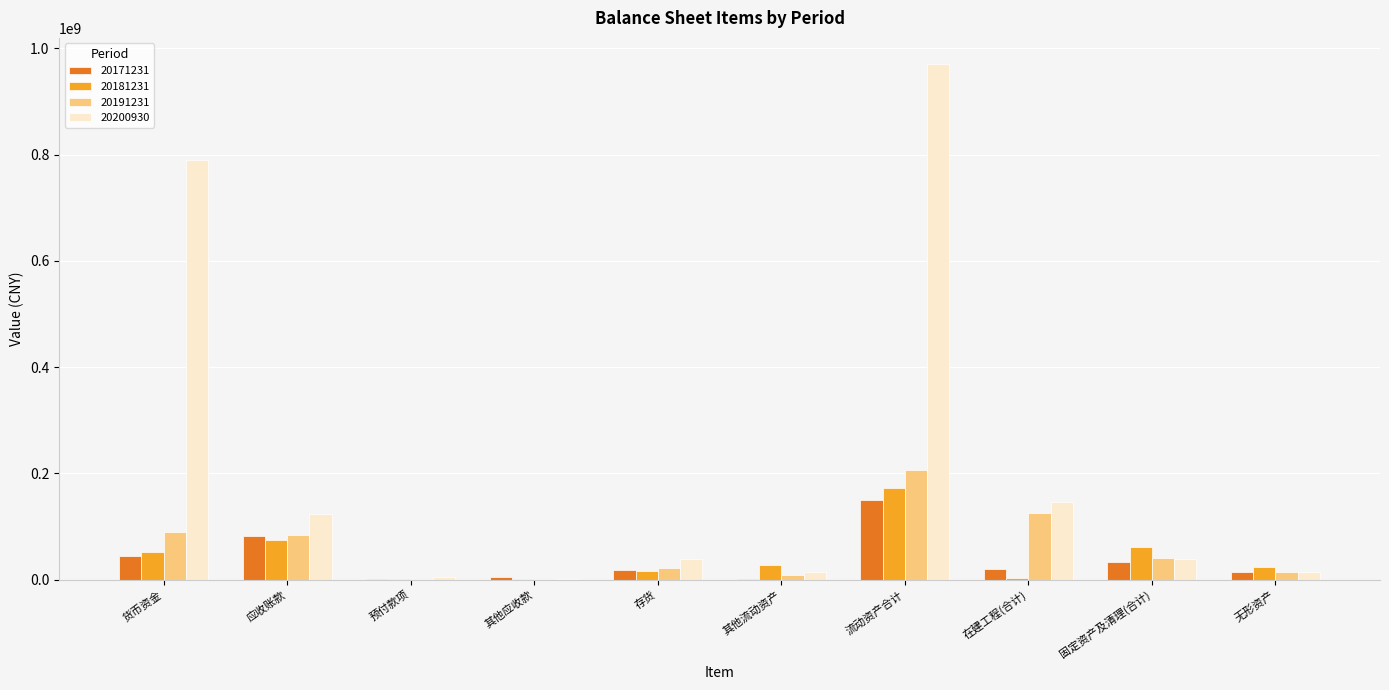

The value of 20181231 at 流动资产合计 is 284772496.1. True or false?

False